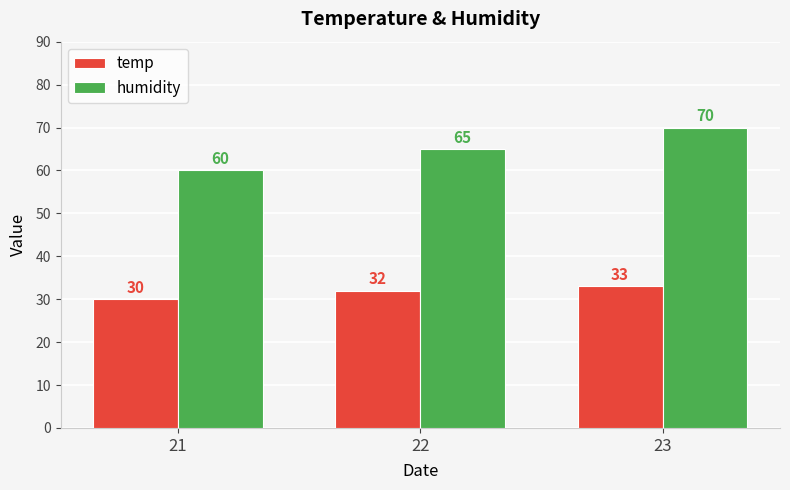

How many data points in temp are less than 32?

1